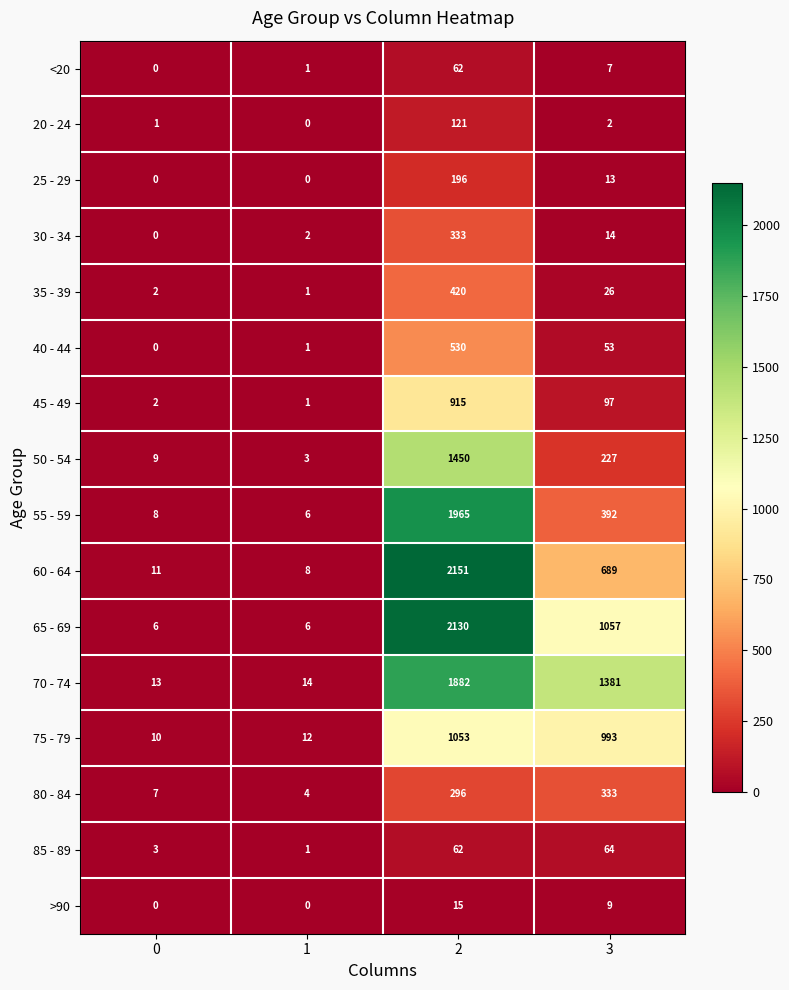

Which category has the highest value across all series?

2